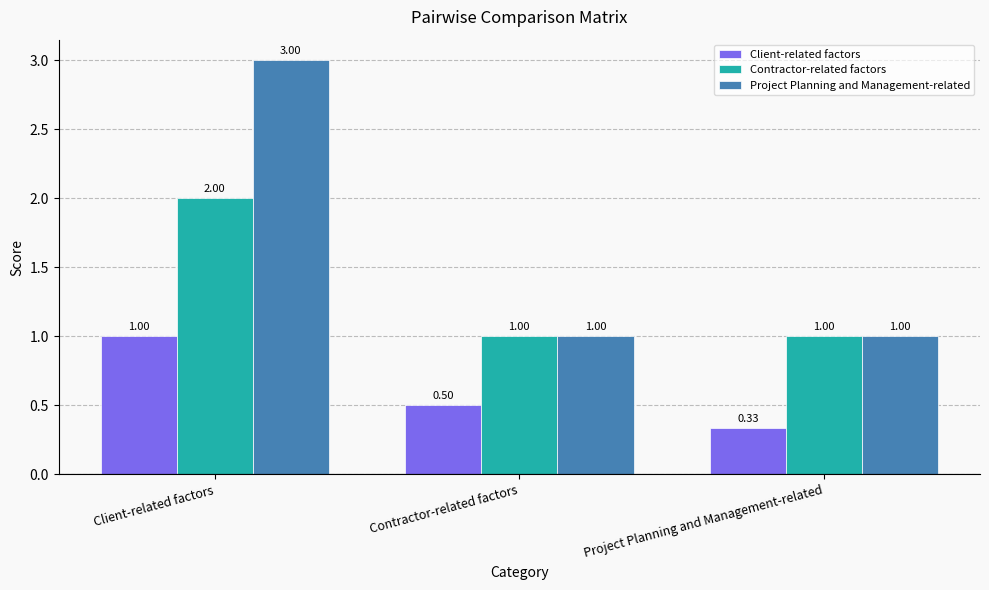

What are all the series names shown in the legend?

Client-related factors, Contractor-related factors, Project Planning and Management-related